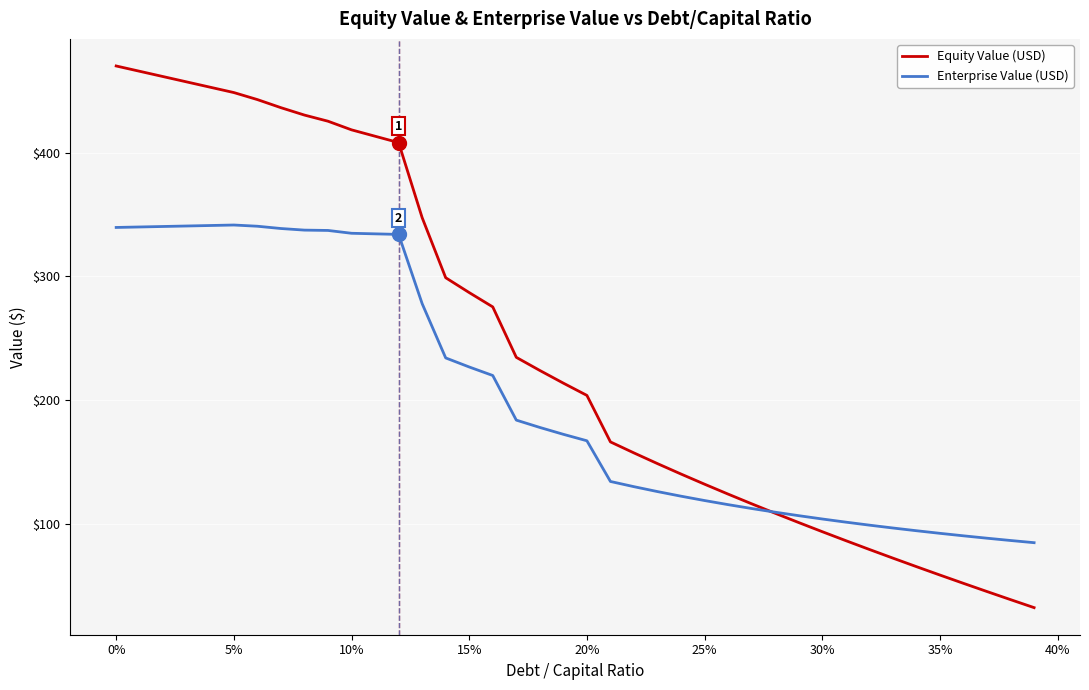

True or false: Equity Value (USD) and Enterprise Value (USD) intersect in this chart.

True